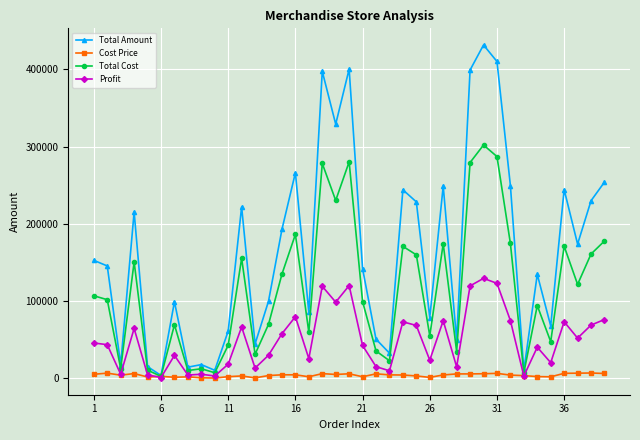

Which series has the largest range (max minus min)?

Total Amount